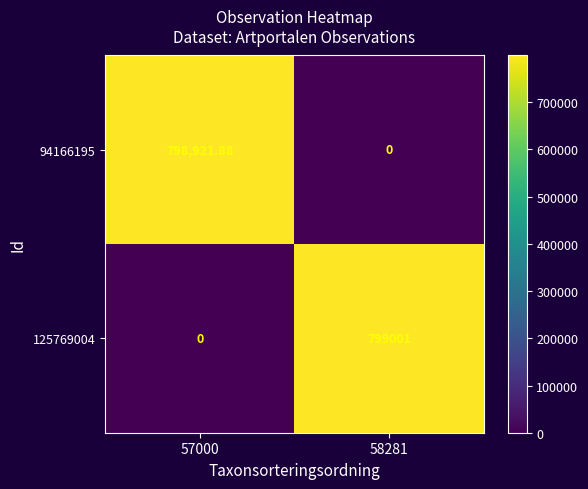

At how many categories does at least one series exceed 701319?

2